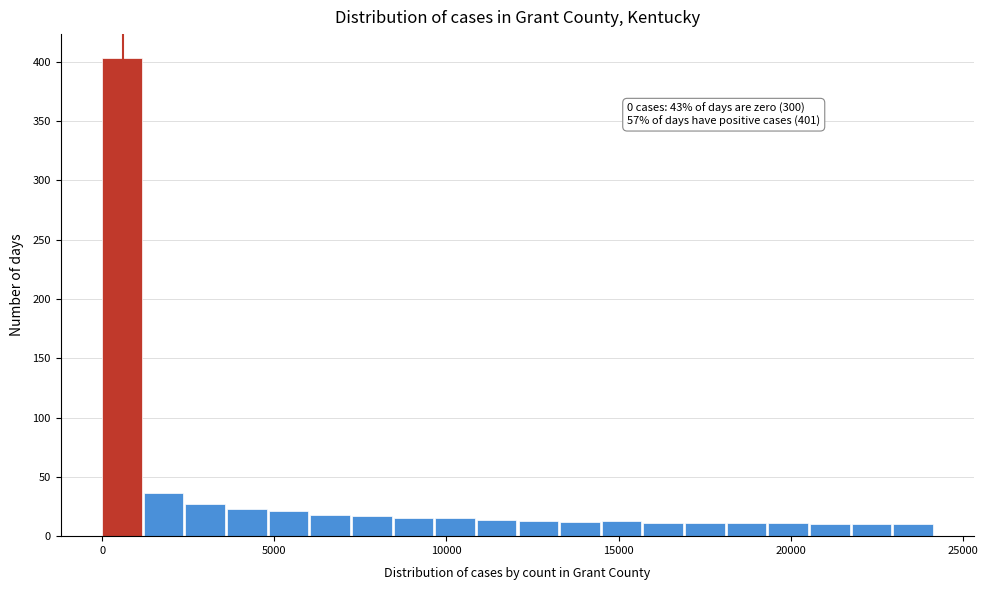

Read against the x-axis, roughly where is the centre of the tallest bar?

500